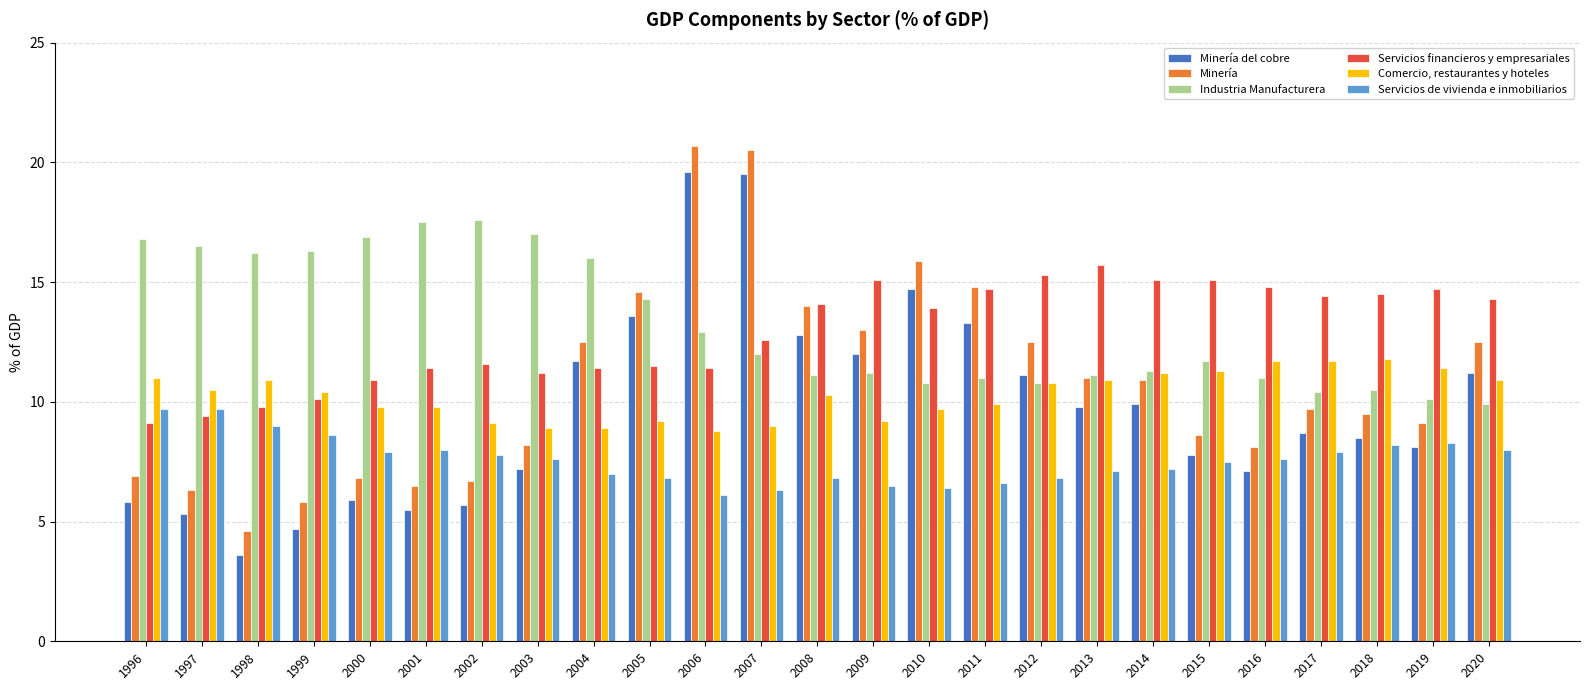

Rank the series at 2007 from lowest to highest value.

Servicios de vivienda e inmobiliarios, Comercio, restaurantes y hoteles, Industria Manufacturera, Servicios financieros y empresariales, Minería del cobre, Minería